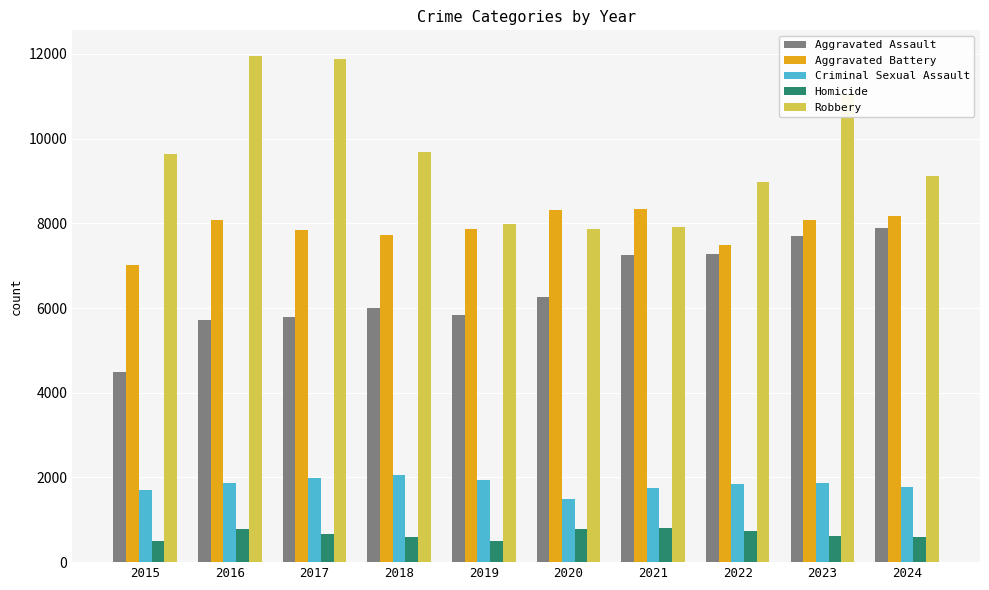

How many categories are shown in the chart?

10